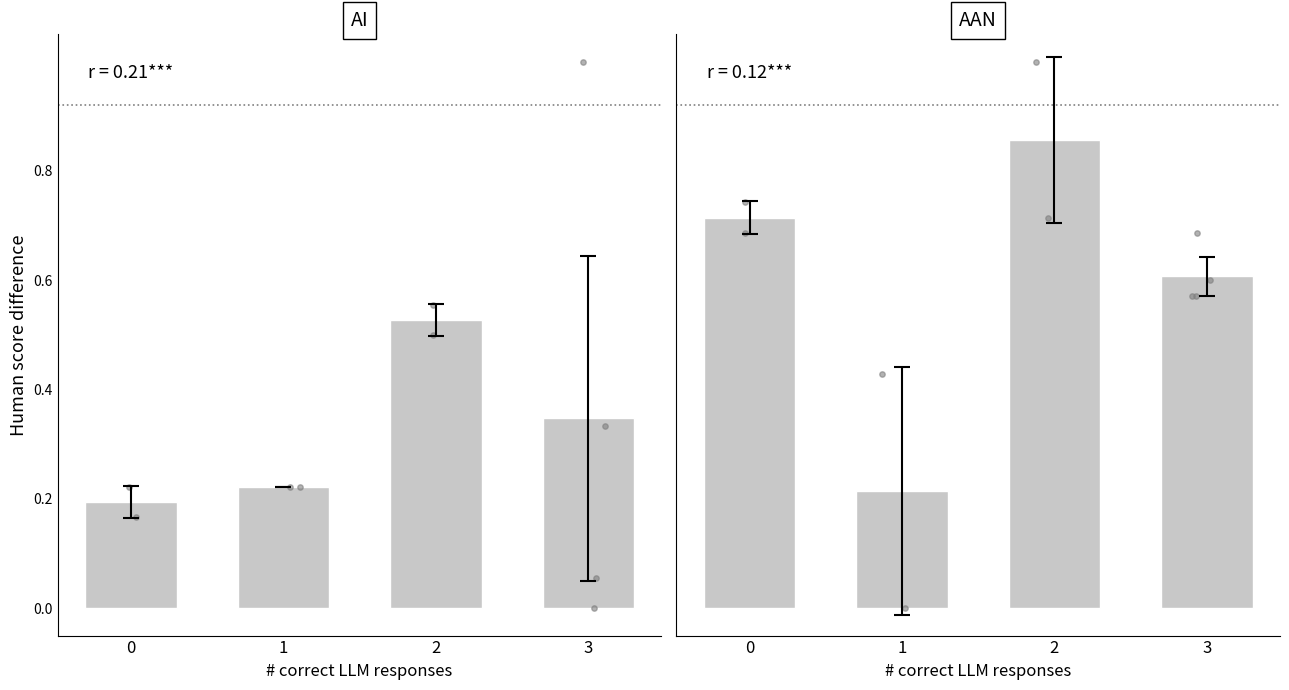

Which series has the largest total across all categories?

col_3